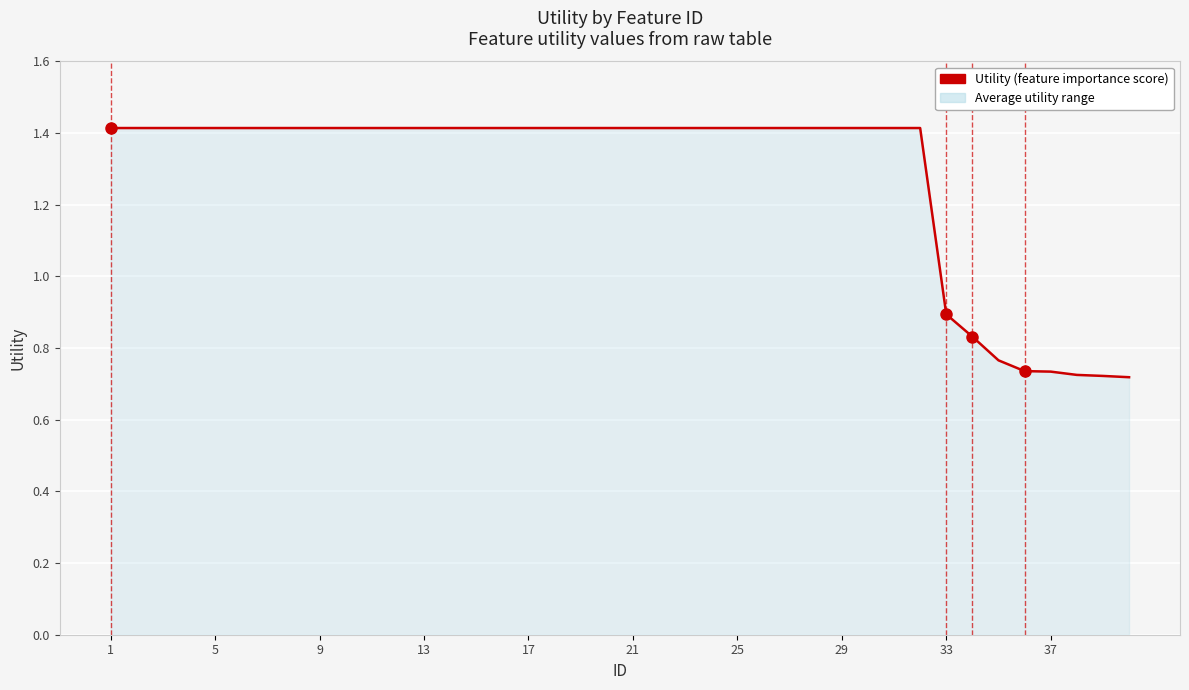

How many lines are shown in the chart?

1